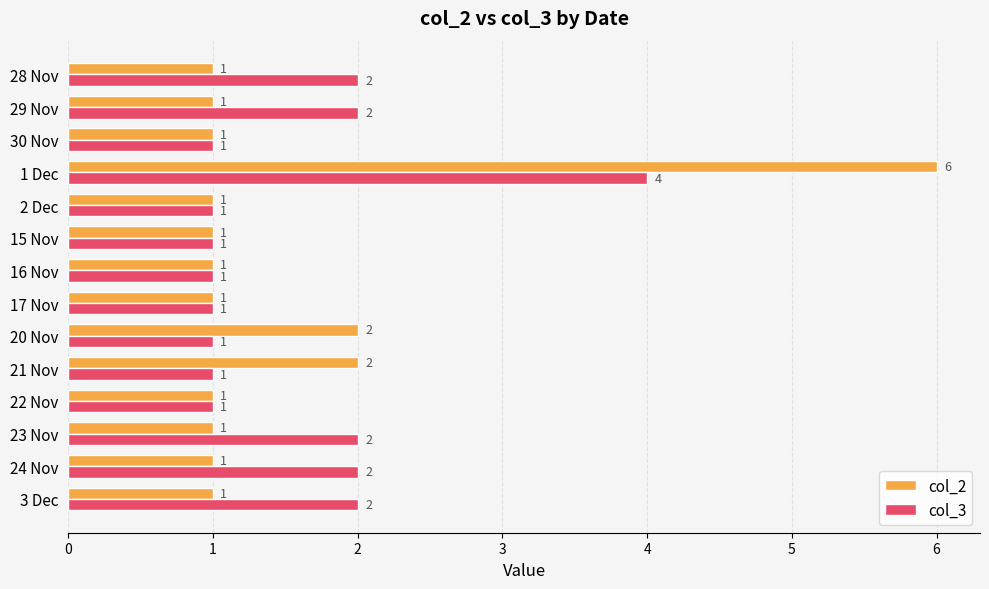

Which series has the largest total across all categories?

col_3